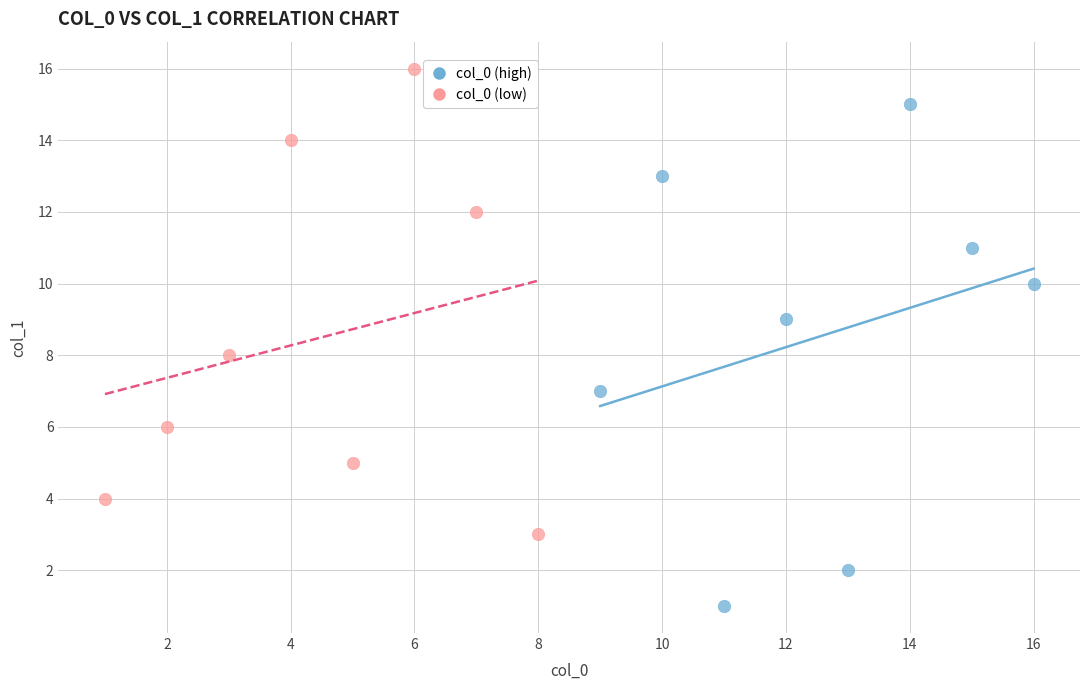

Which series contains the lowest Y value?

col_0 (high)